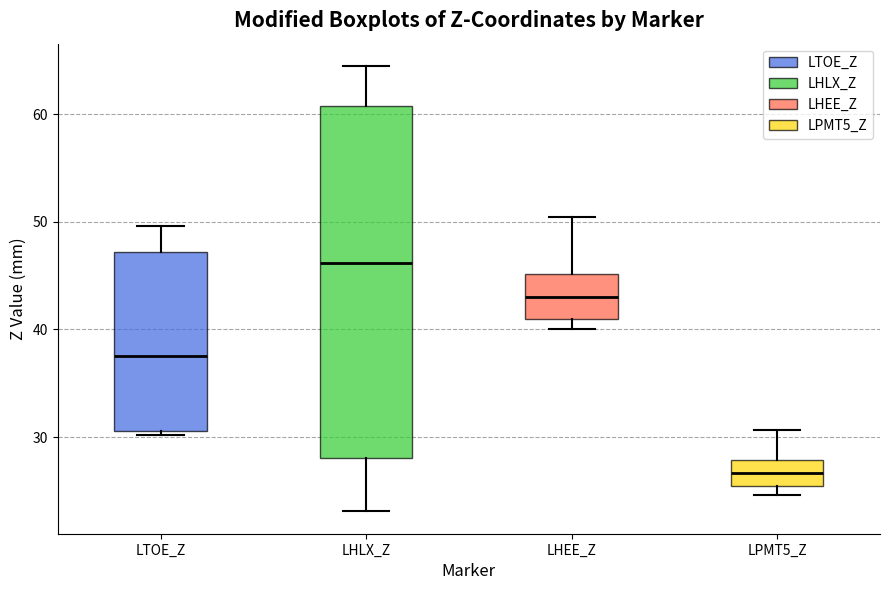

Which box is the tallest, from its lower edge to its upper edge?

LHLX_Z